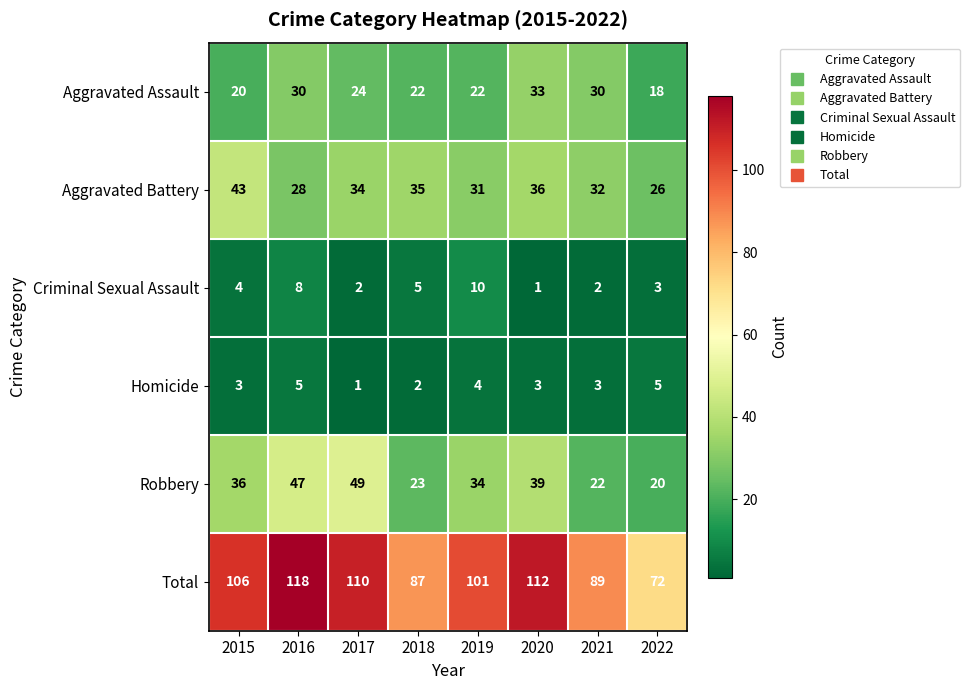

What is the sum of the Total values at 2016 and 2015?

224